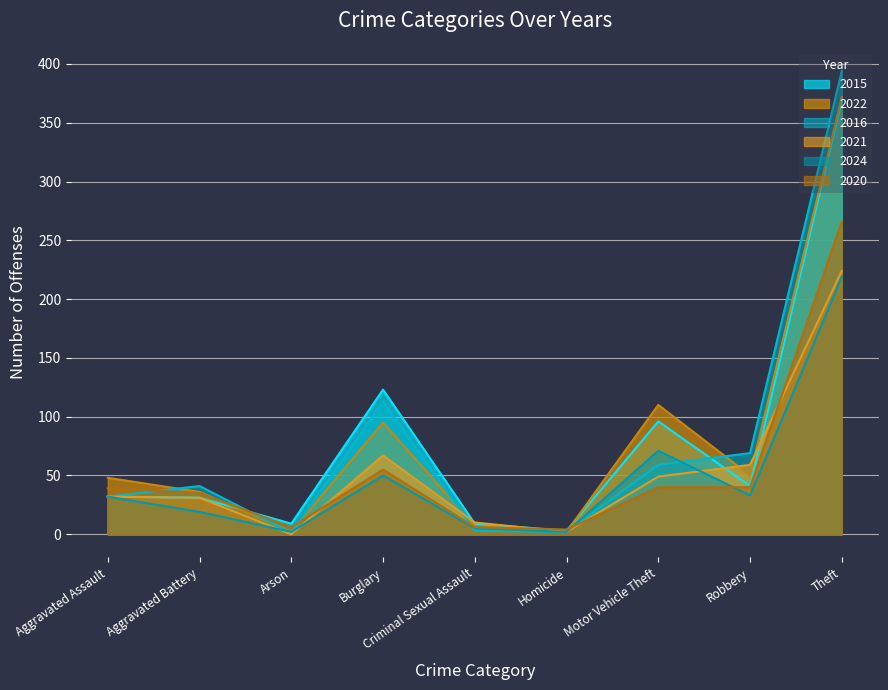

What is the difference between the 2022 values at Burglary and Robbery?

45